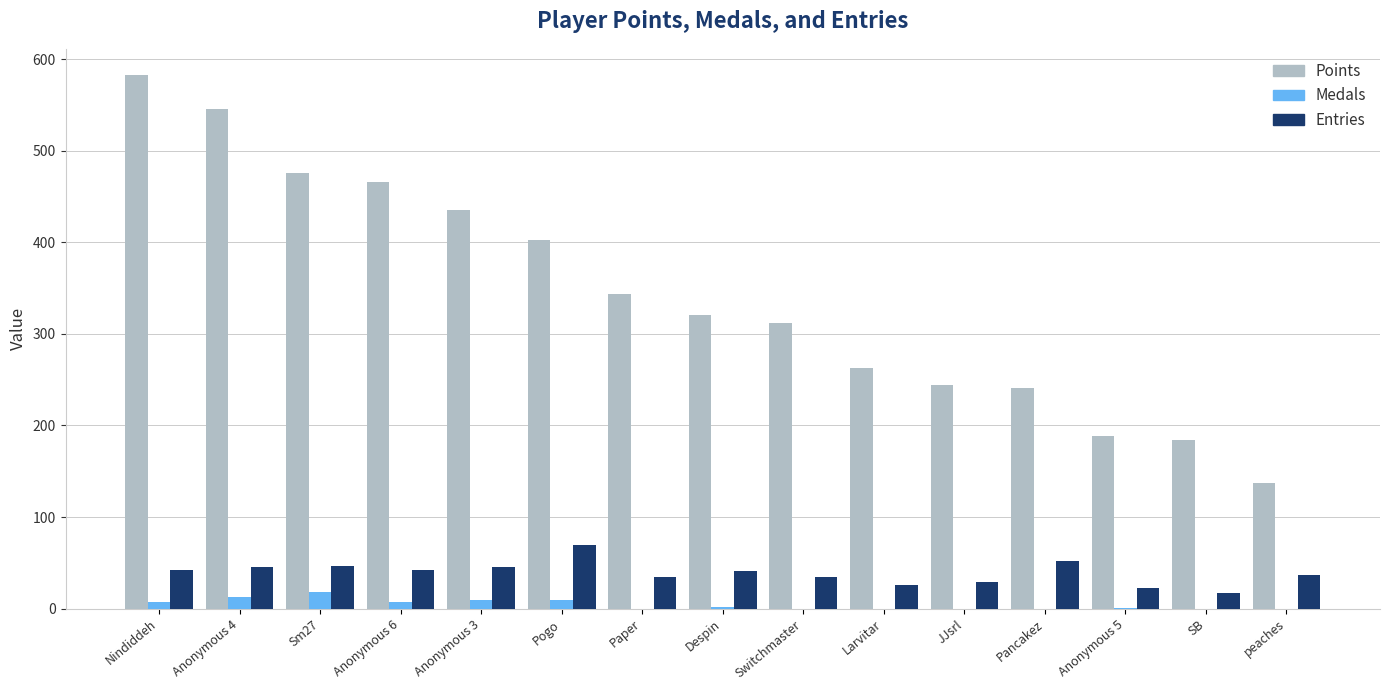

What are all the series names shown in the legend?

Points, Medals, Entries